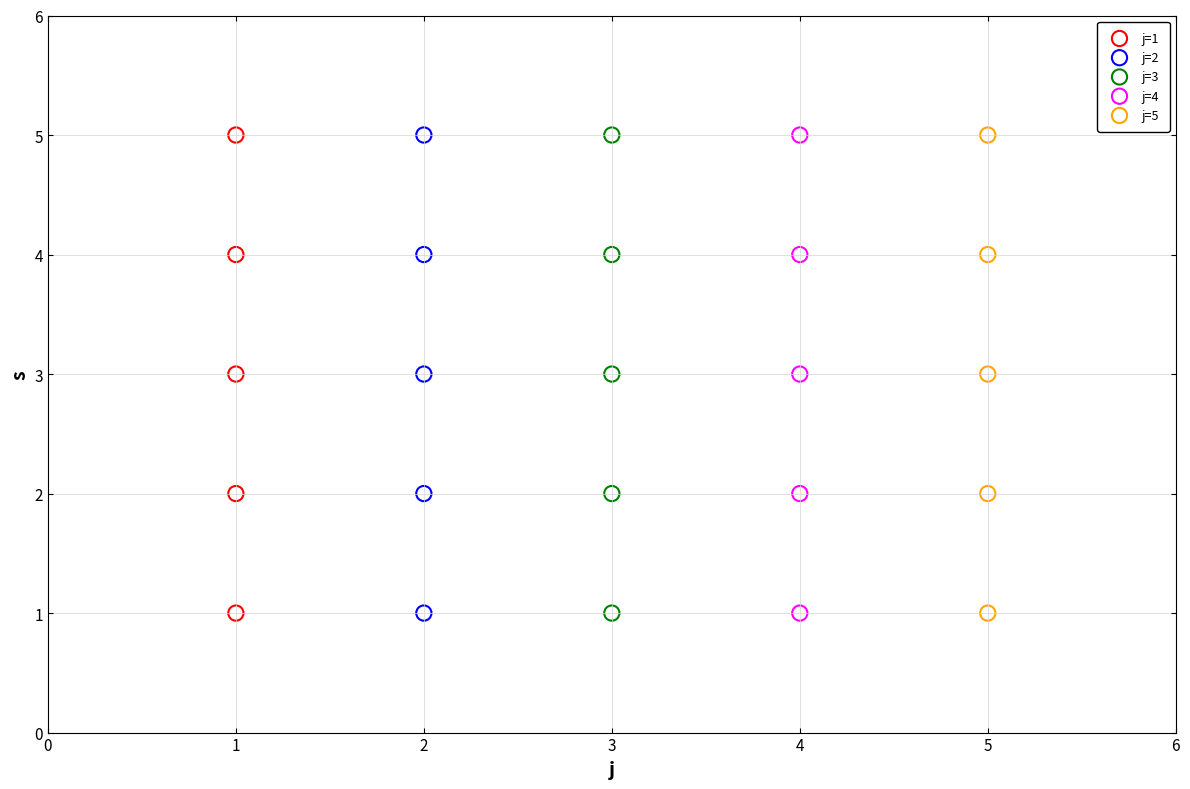

What are all the series names shown in the legend?

j=1, j=2, j=3, j=4, j=5